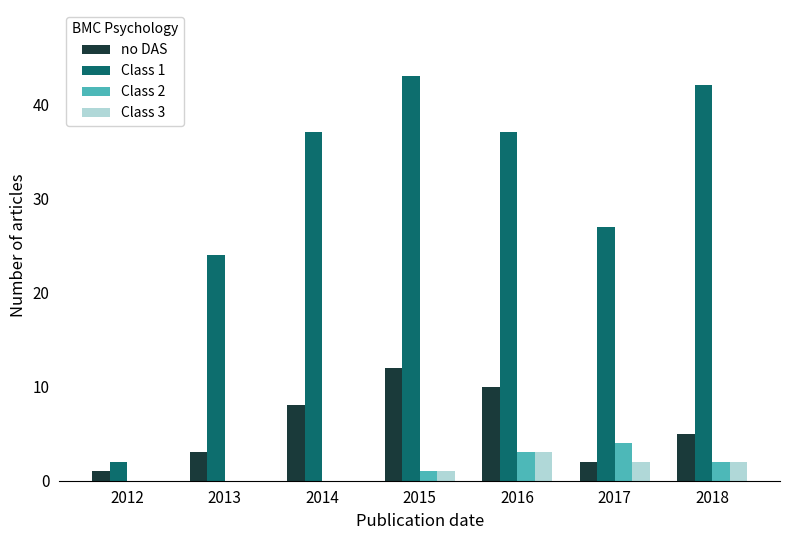

The Class 2 series shows 1 at 2015. True or false?

True